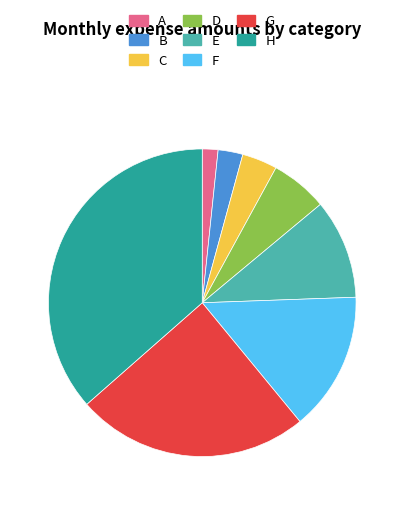

Does D account for over 50% of the chart?

No